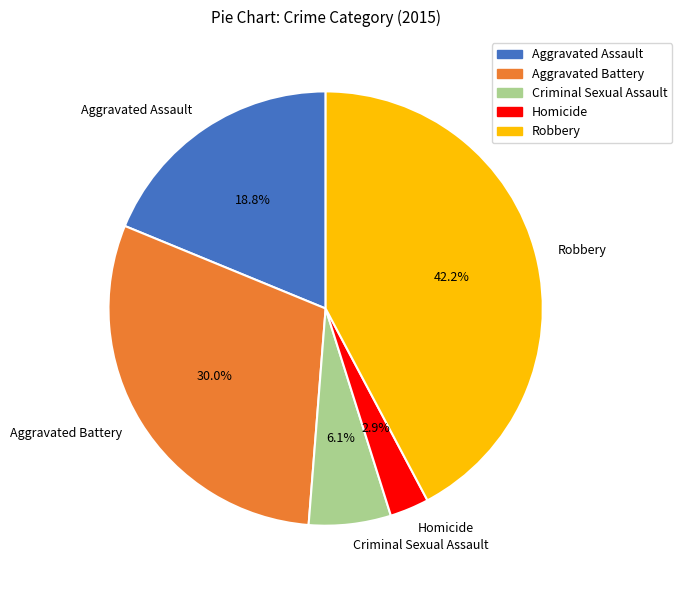

Approximately how many times larger is the value at Aggravated Assault compared to Criminal Sexual Assault?

3.1